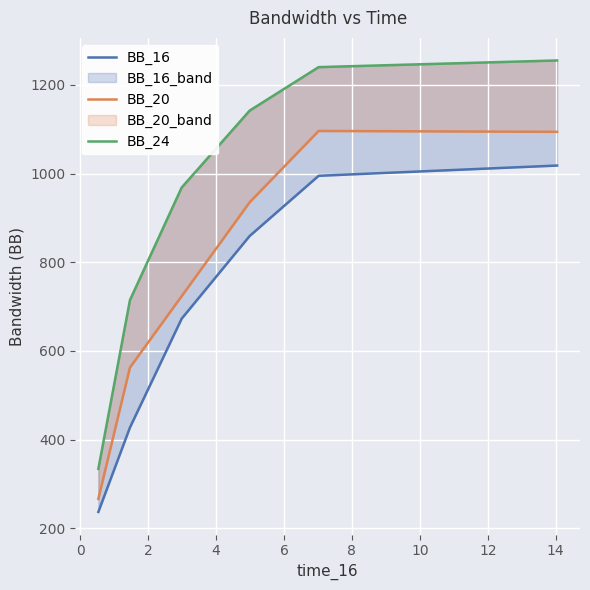

True or false: BB_16 has more than 1 interior local peaks.

False